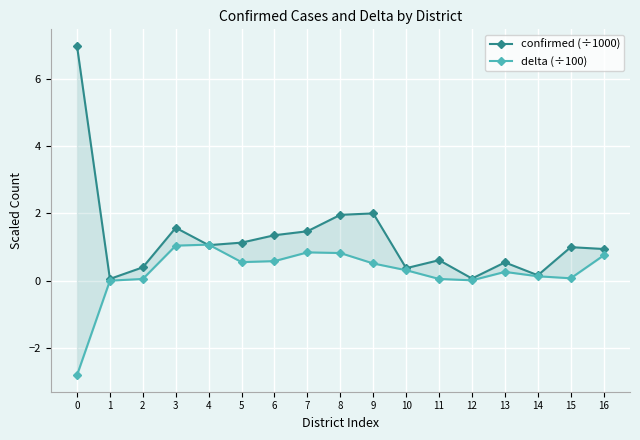

Where is delta (÷100) nearest to the value 0?

1